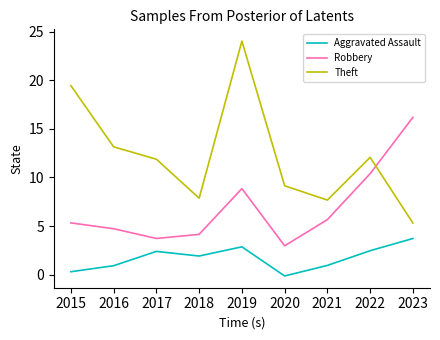

Rank the series by their average value, from highest to lowest.

Theft, Robbery, Aggravated Assault